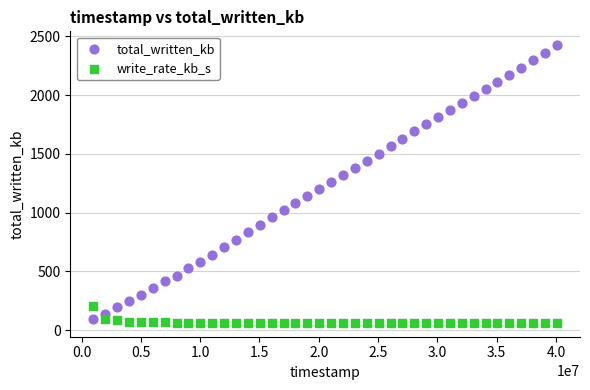

Across all data points, what is the range of X values (max minus min)?

39070000.0